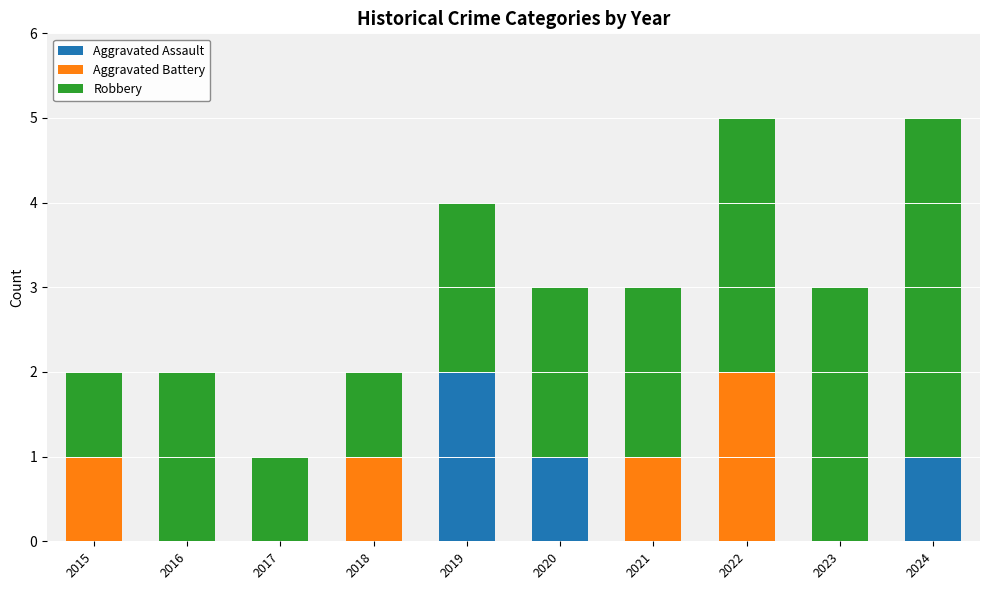

How many categories are shown in the chart?

10